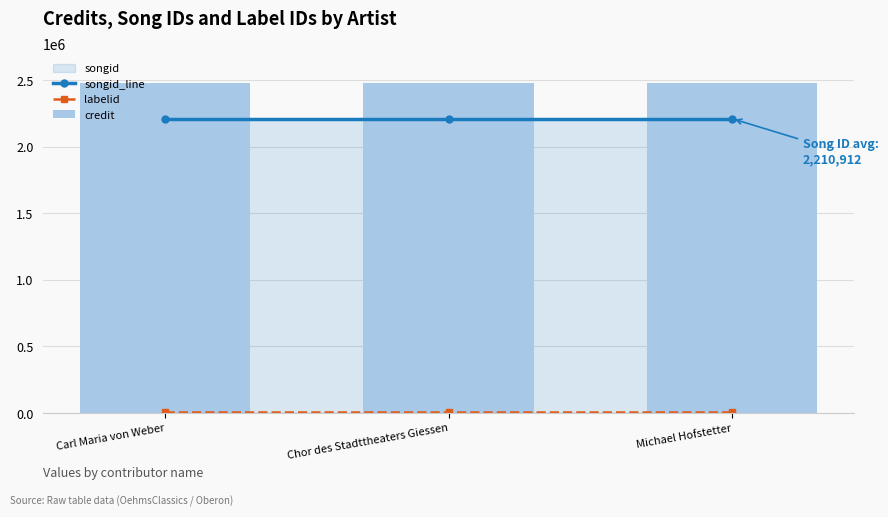

Which series changed the most between Carl Maria von Weber and Chor des Stadttheaters Giessen?

songid_line